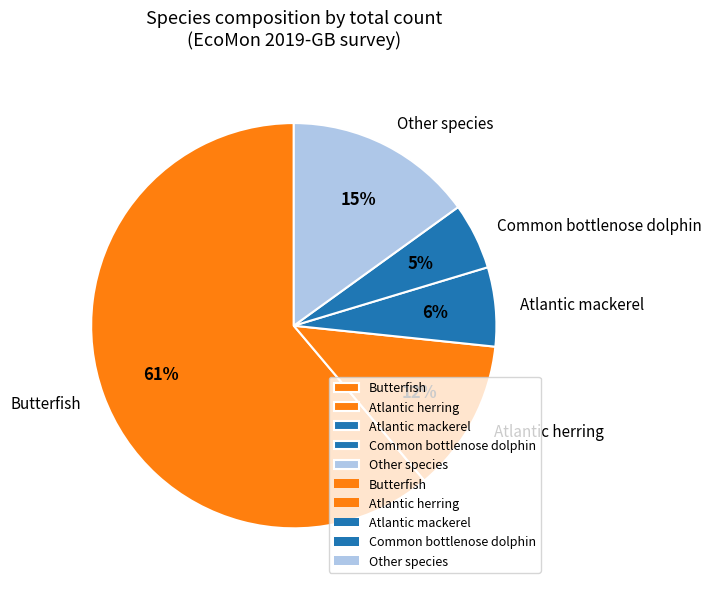

True or false: Atlantic mackerel accounts for 6% of the total.

True